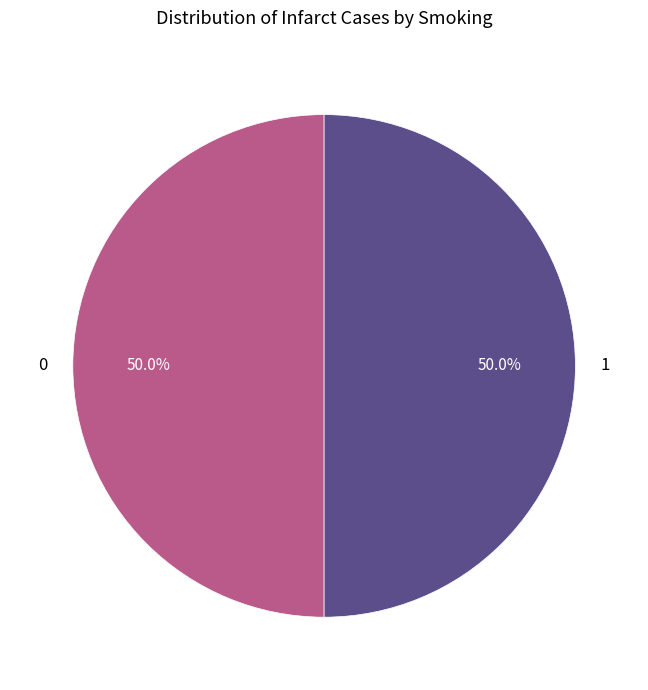

What is the ratio of the value at 0 to the value at 1?

1.0